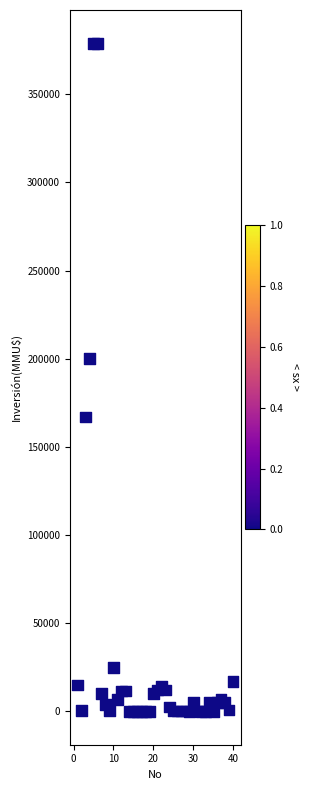

What is the range of Y values (max minus min)?

378872